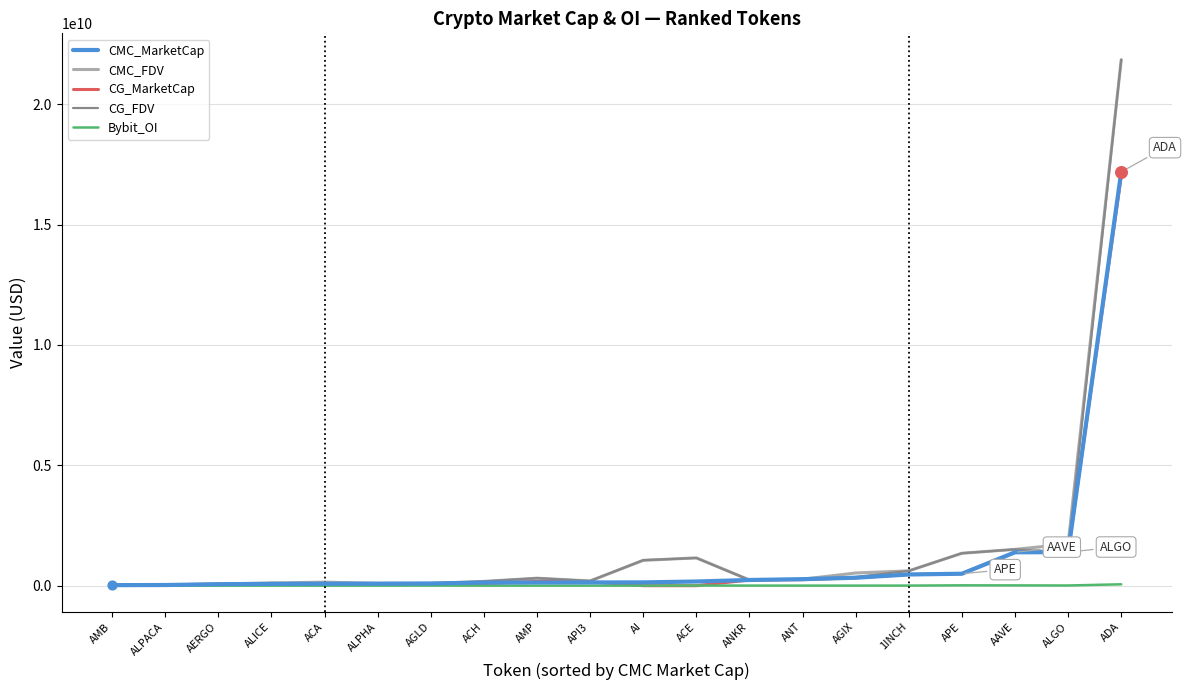

At which category is the sum across all series the highest?

ADA